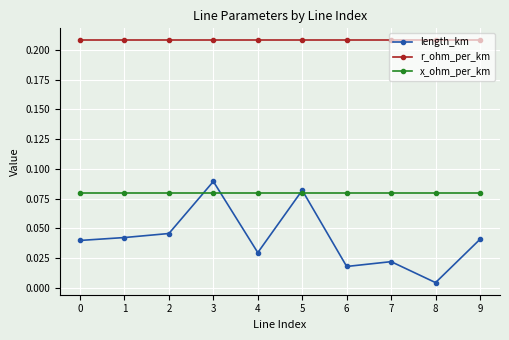

At which category does the chart reach its minimum across all series?

8